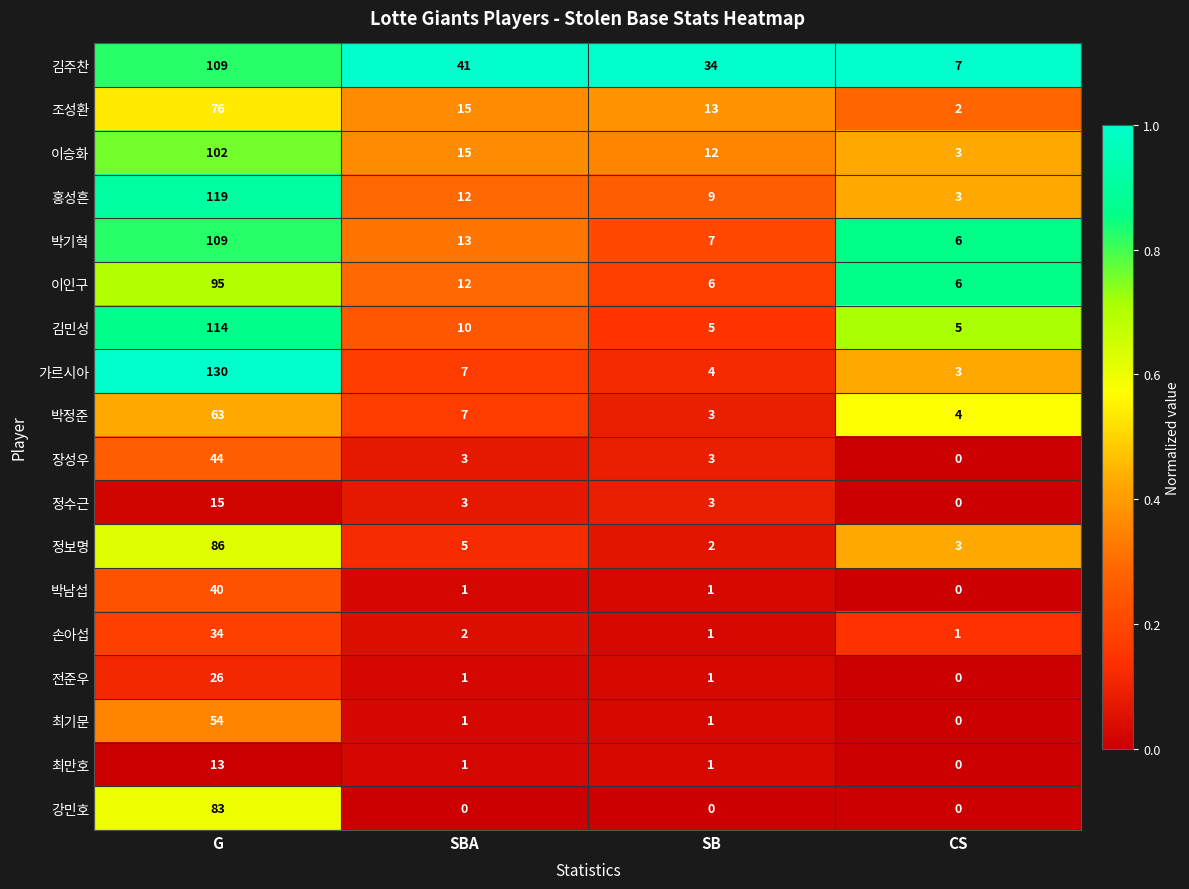

What is the difference between the 홍성흔 values at SB and G?

110